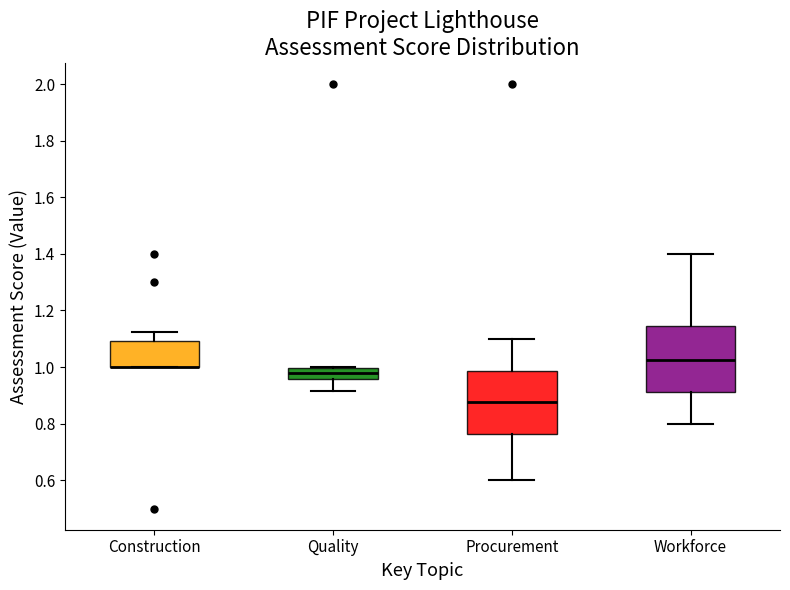

Reading left to right, read every box against the y-axis: the position of its median line, the range the box covers, and the ends of its whiskers. The values are not printed on the chart, so give them approximately, as read against the axis.

Construction: median 1.00 (drawn on the box's lower edge), box 1.00 to 1.10, whiskers 1.00 to 1.12
Quality: median 0.98, box 0.96 to 1.00, whiskers 0.92 to 1.00
Procurement: median 0.88, box 0.76 to 0.98, whiskers 0.60 to 1.10
Workforce: median 1.02, box 0.92 to 1.14, whiskers 0.80 to 1.40